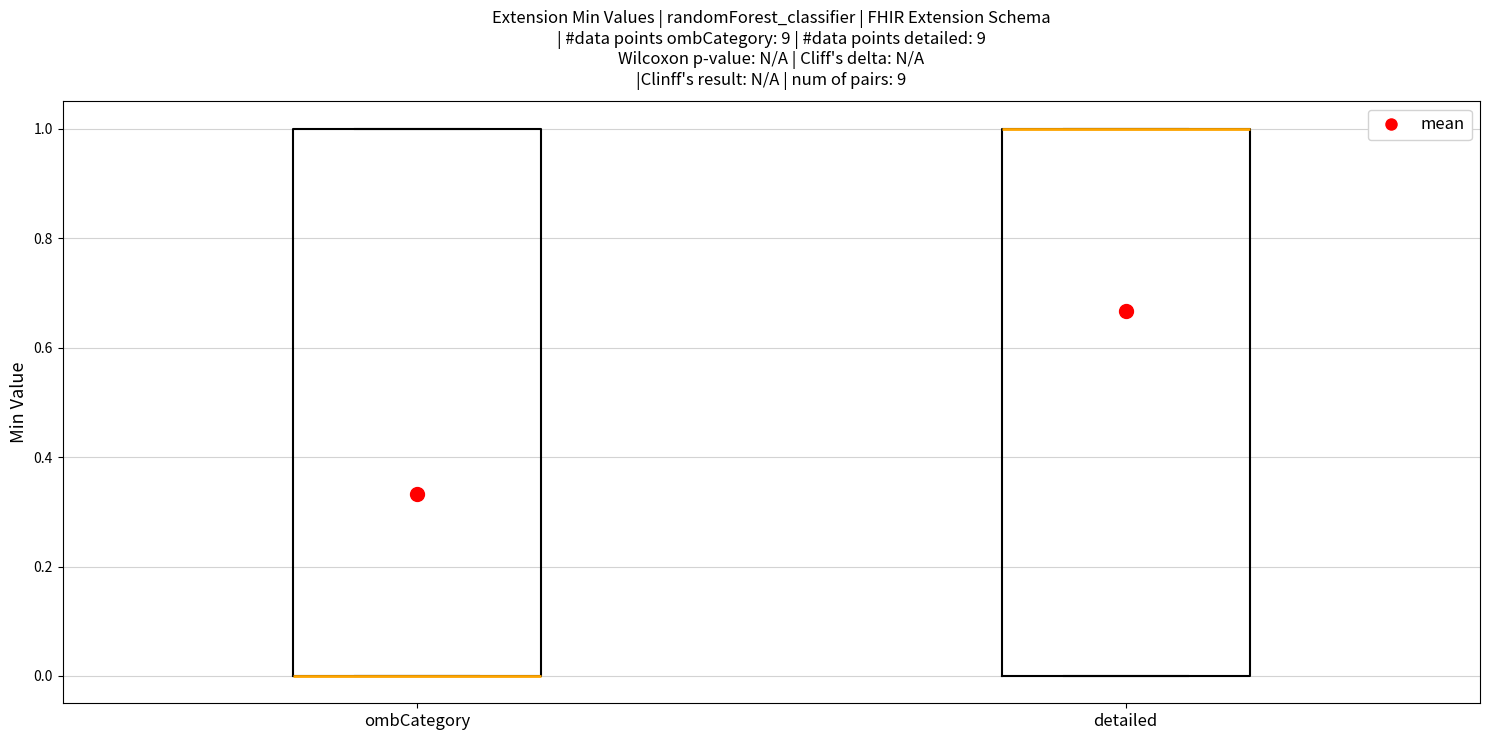

Reading left to right, transcribe this box plot: for each box, give where its median line is, the range the box spans, and where its two whiskers end, as read against the y-axis. The values are not printed on the chart, so give them approximately, as read against the axis.

ombCategory: median 0 (drawn on the box's lower edge), box 0 to 1, whiskers 0 to 1
detailed: median 1 (drawn on the box's upper edge), box 0 to 1, whiskers 0 to 1